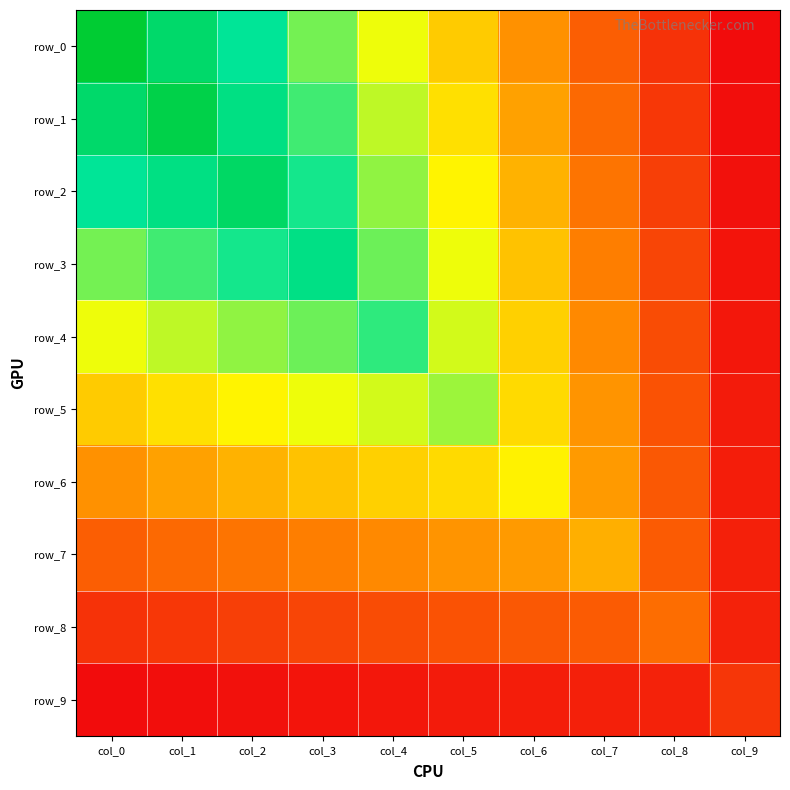

What is the minimum value shown in the chart?

0.2